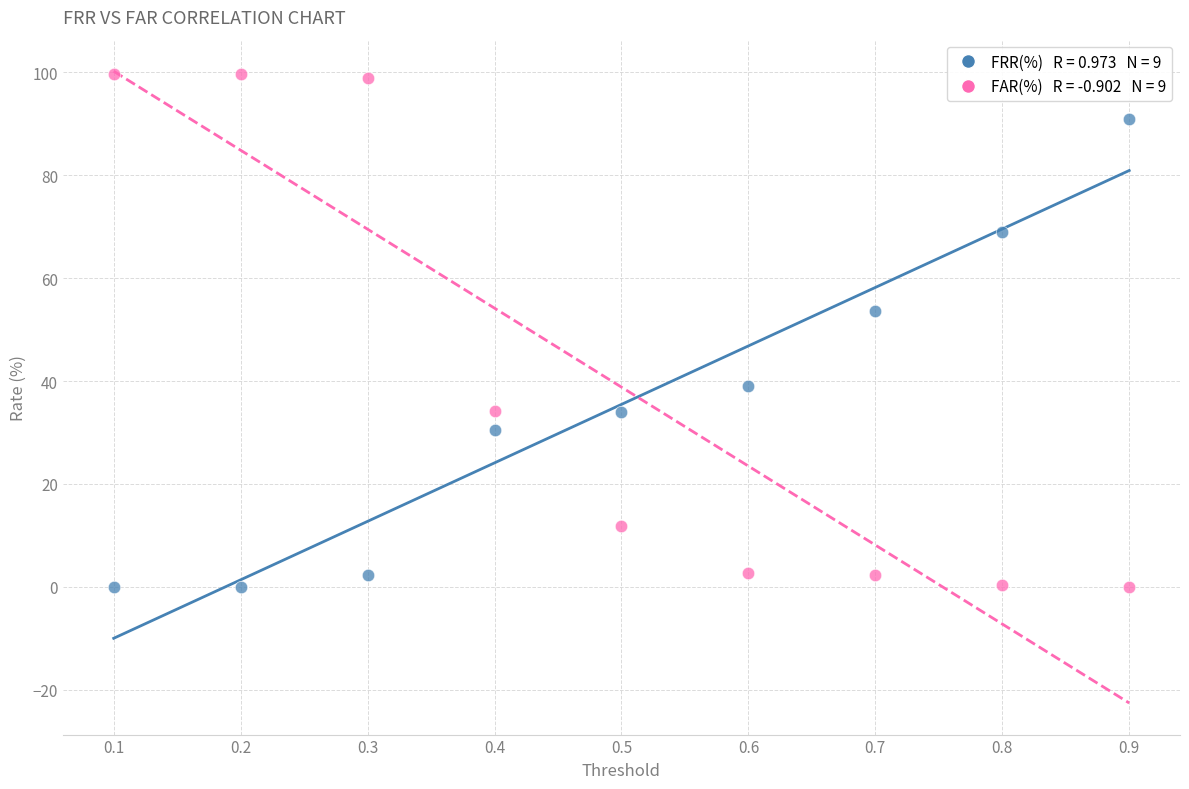

Across all data points, what is the range of X values (max minus min)?

0.8